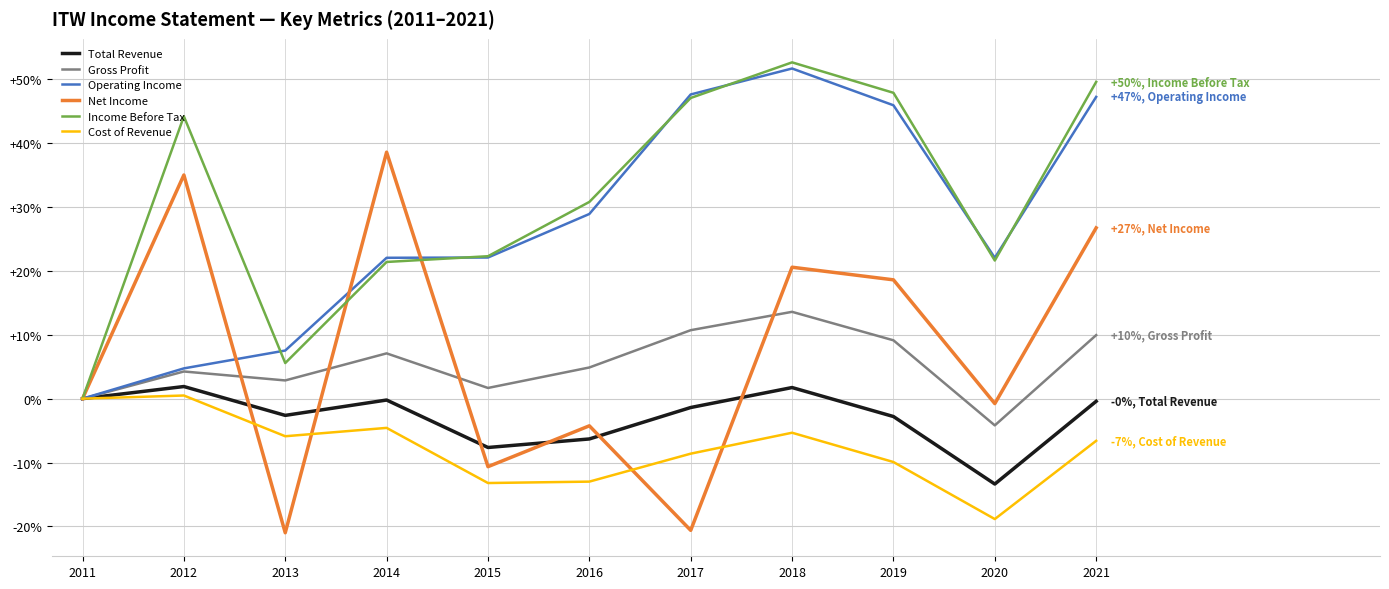

True or false: Operating Income has a value of 20.4 at 2011.

False